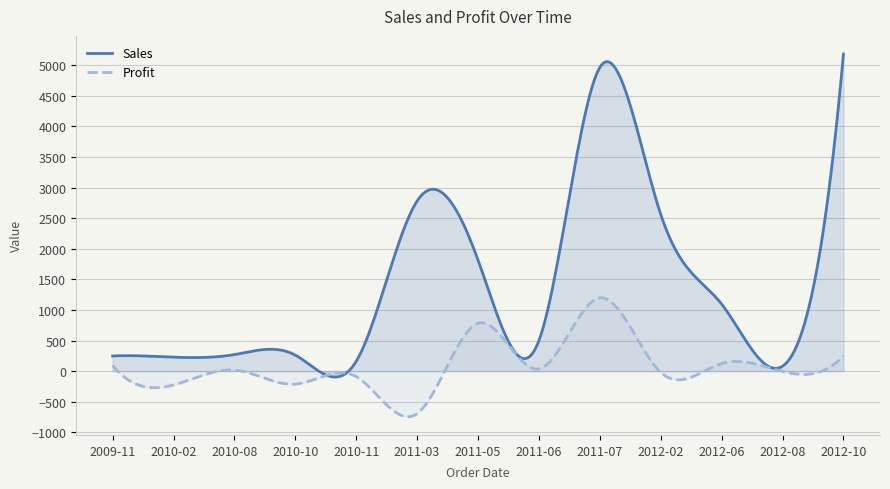

What are all the series names shown in the legend?

Sales, Profit